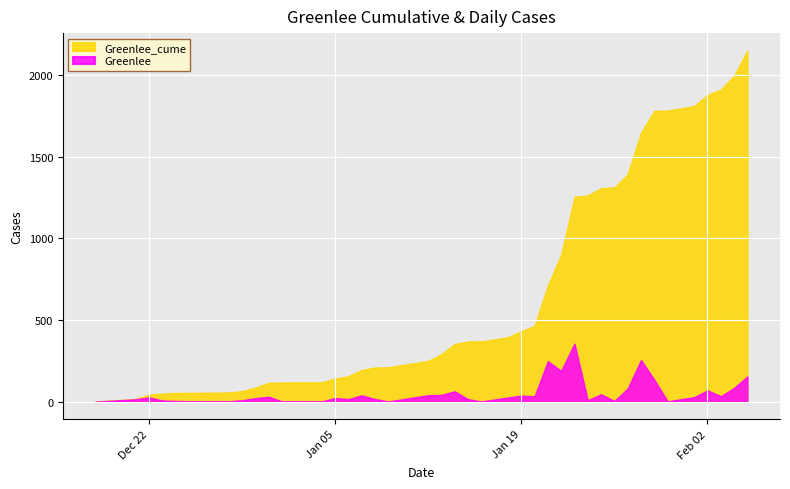

What is the difference between the maximum and minimum values in the Greenlee series?

355